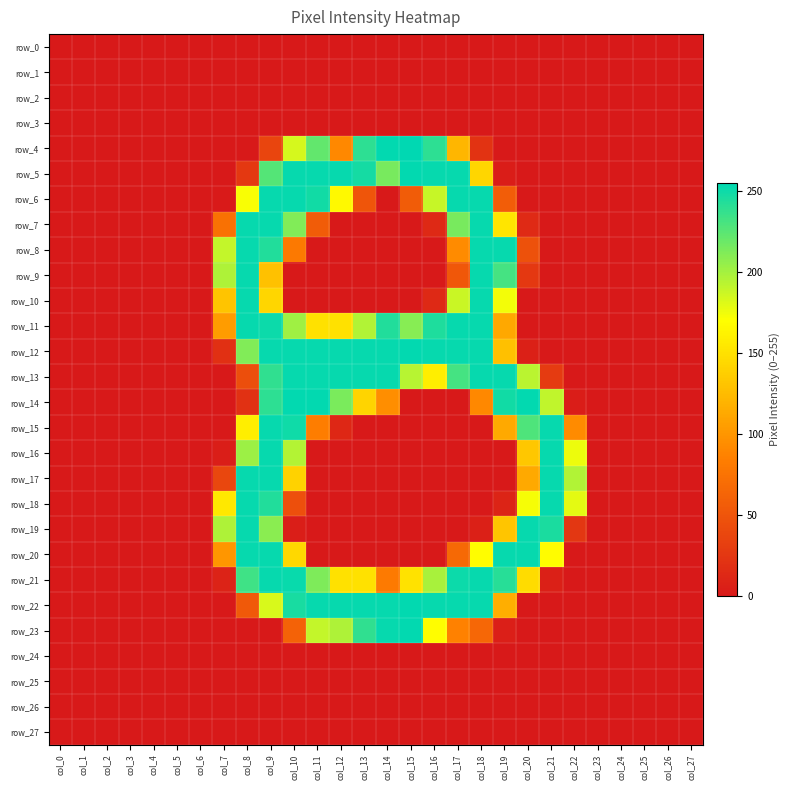

Which has a higher value, col_6 or col_24?

col_6